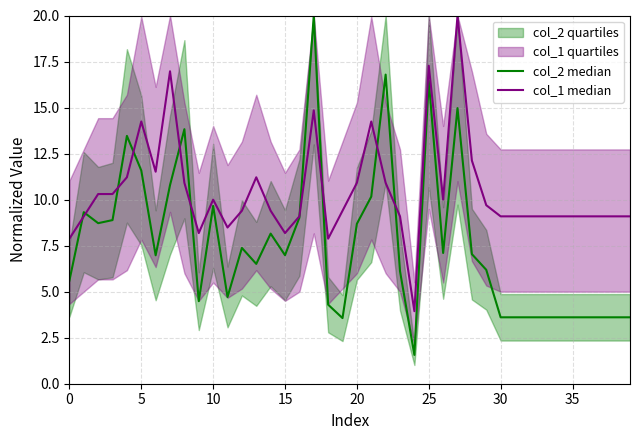

List the series in order of their overall mean, highest first.

col_1 median, col_2 median